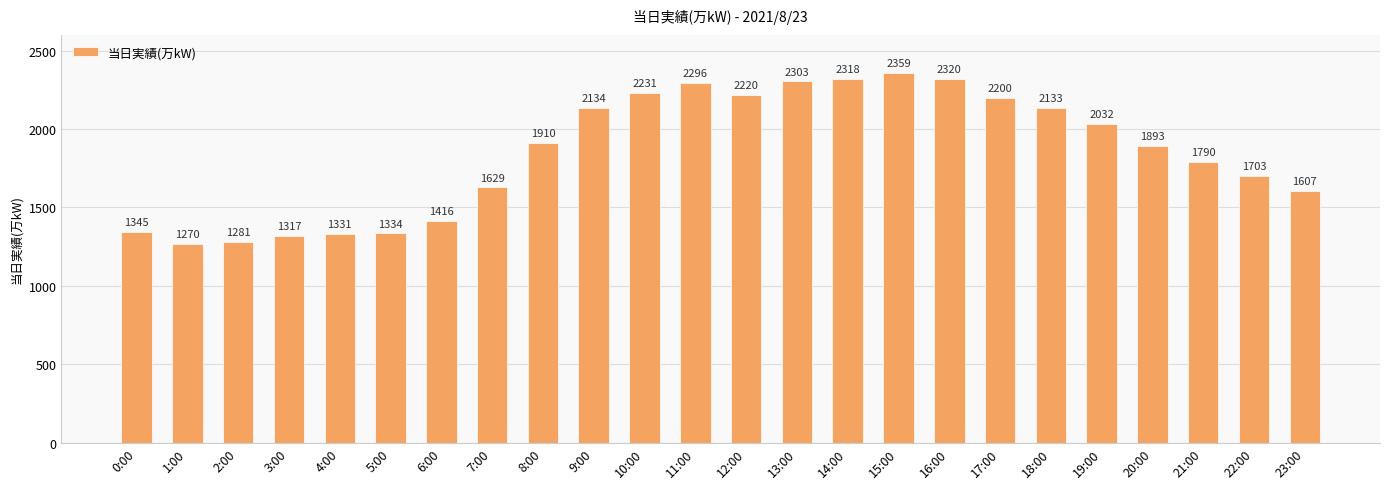

How many data points are less than 1910?

12